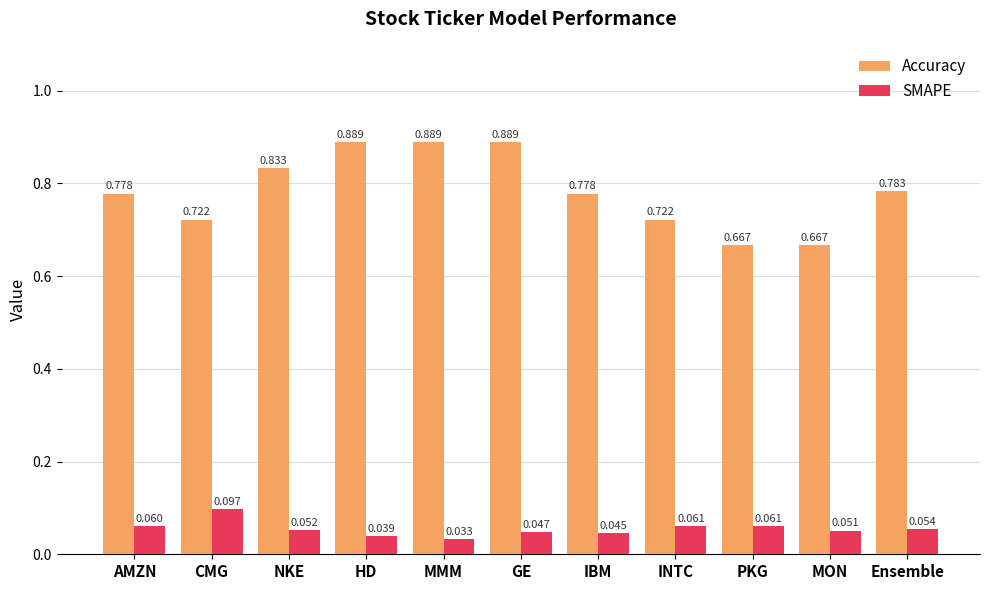

At which category is the sum across all series the highest?

GE